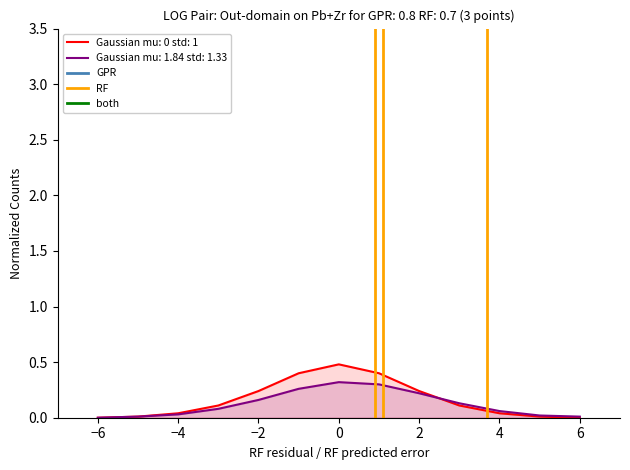

What is the value of the Gaussian mu: 1.84 std: 1.33 point at the 4th from the left?

0.1